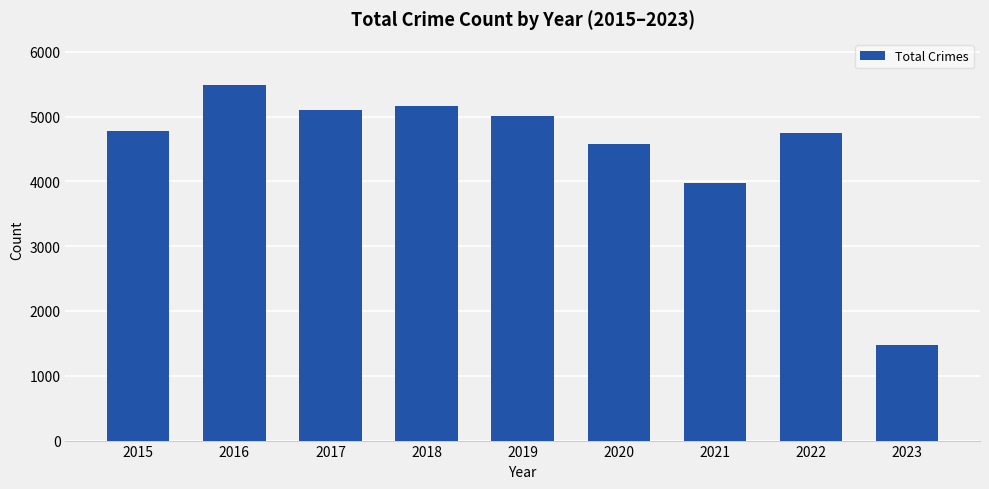

What is the value of the 7th bar from the left?

3971